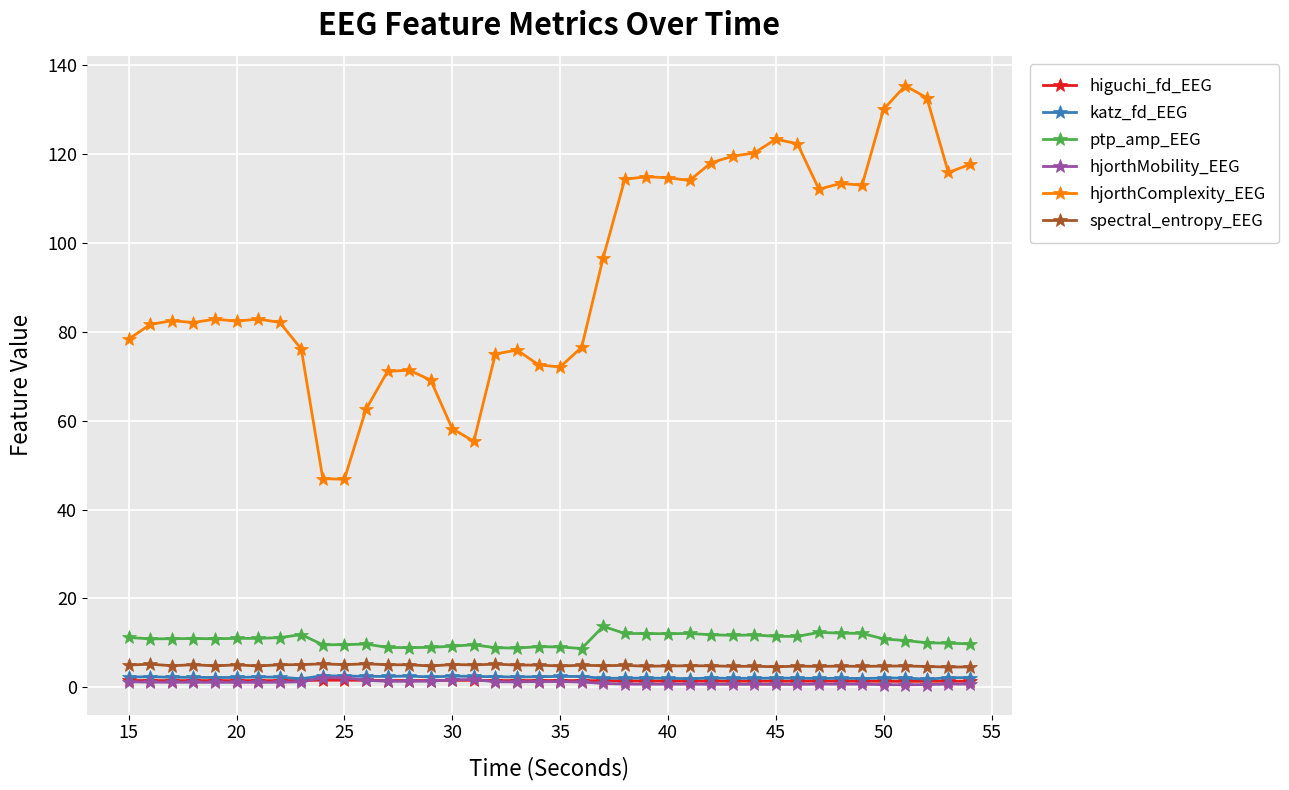

Which series has the largest total across all categories?

hjorthComplexity_EEG